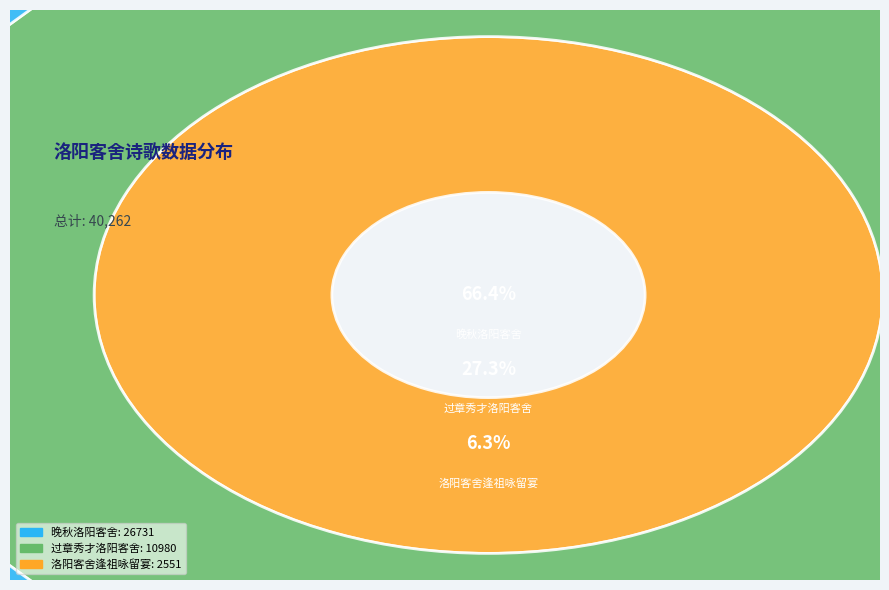

The 晚秋洛阳客舍 slice represents 74% of the pie. True or false?

False